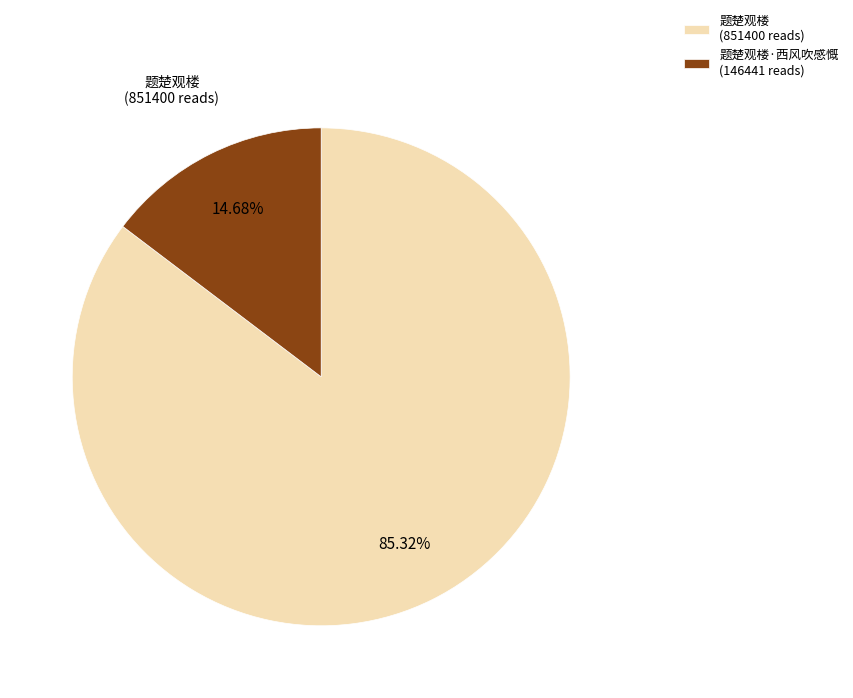

Does any single category account for the majority?

Yes